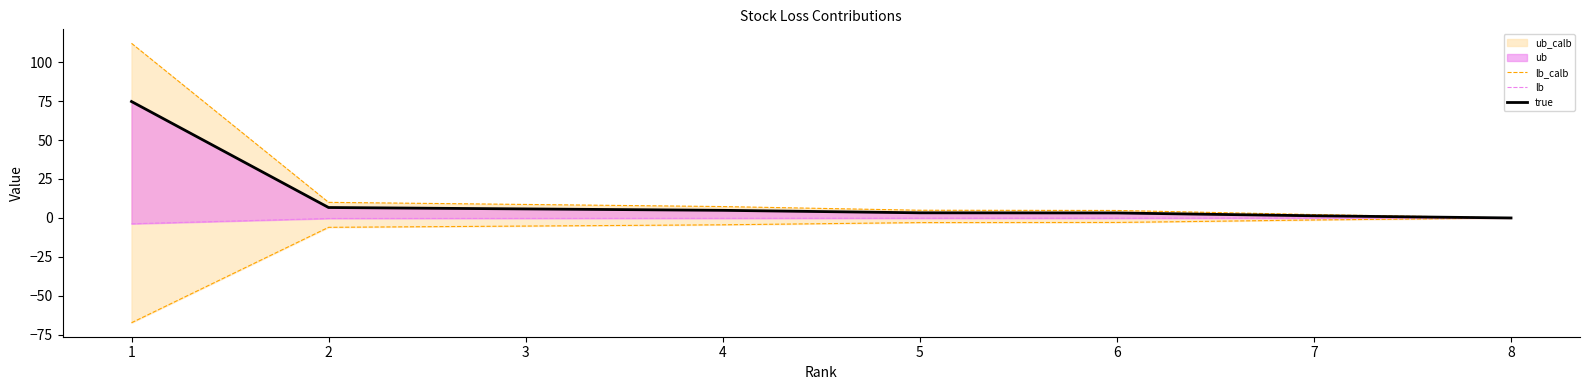

What is the difference between the maximum and second lowest values in the lb series?

73.3